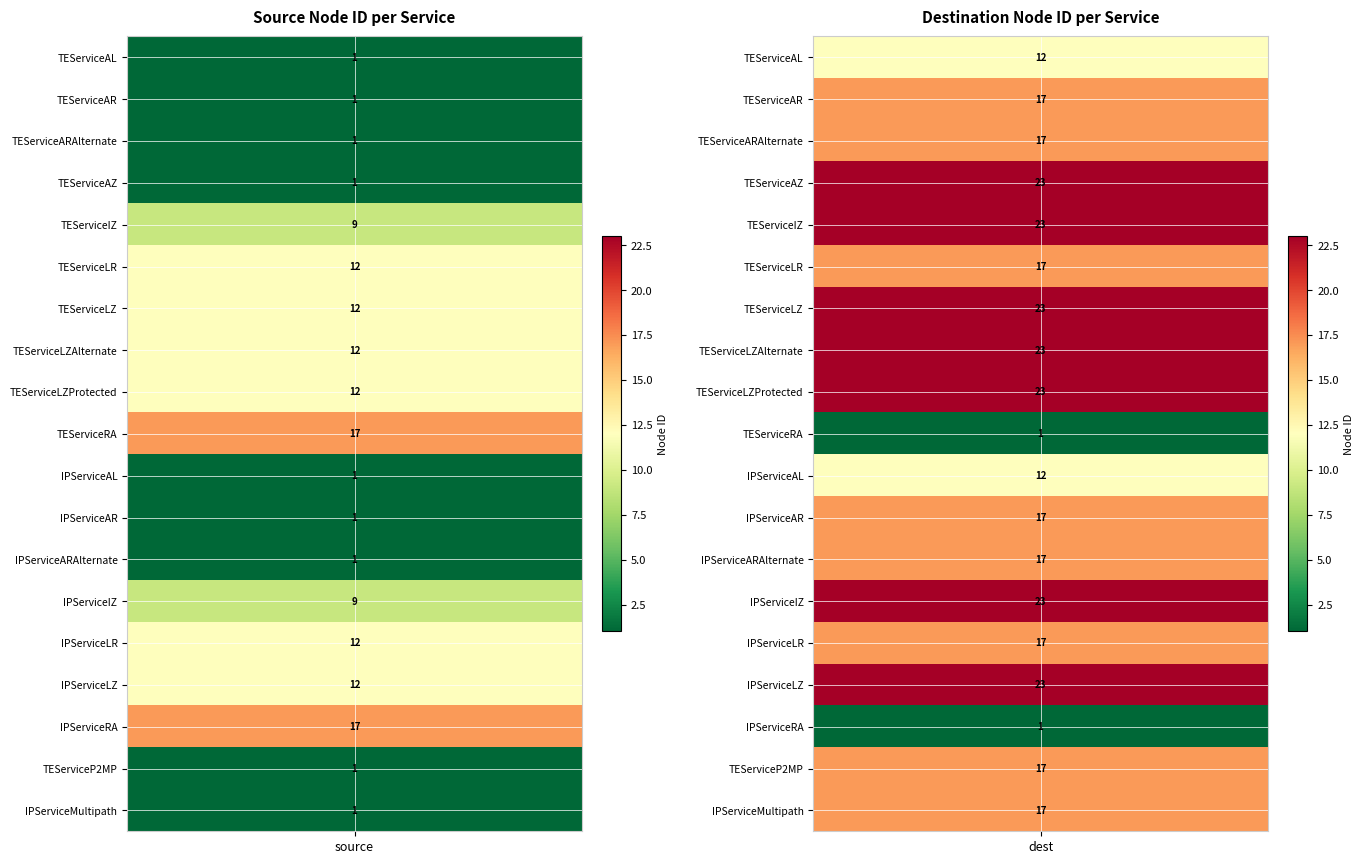

Reading left to right, transcribe all the data shown in this chart.

TEServiceAL: 0=1	1=12
TEServiceAR: 0=1	1=17
TEServiceARAlternate: 0=1	1=17
TEServiceAZ: 0=1	1=23
TEServiceIZ: 0=9	1=23
TEServiceLR: 0=12	1=17
TEServiceLZ: 0=12	1=23
TEServiceLZAlternate: 0=12	1=23
TEServiceLZProtected: 0=12	1=23
TEServiceRA: 0=17	1=1
IPServiceAL: 0=1	1=12
IPServiceAR: 0=1	1=17
IPServiceARAlternate: 0=1	1=17
IPServiceIZ: 0=9	1=23
IPServiceLR: 0=12	1=17
IPServiceLZ: 0=12	1=23
IPServiceRA: 0=17	1=1
TEServiceP2MP: 0=1	1=17
IPServiceMultipath: 0=1	1=17